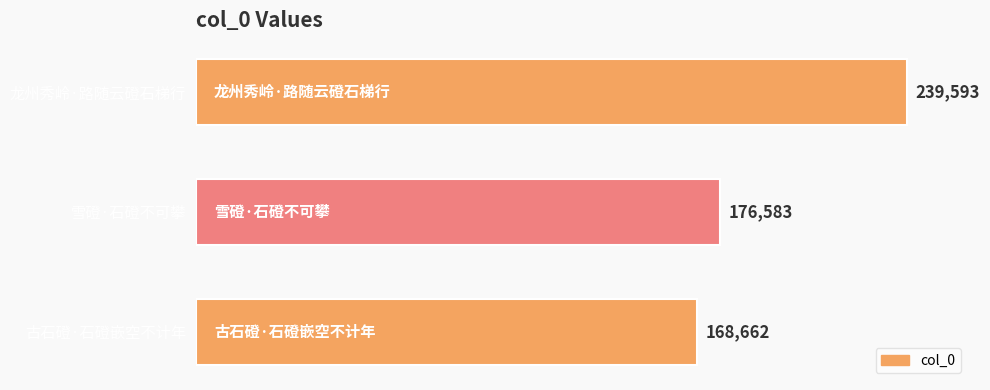

What is the sum of all values?

584838